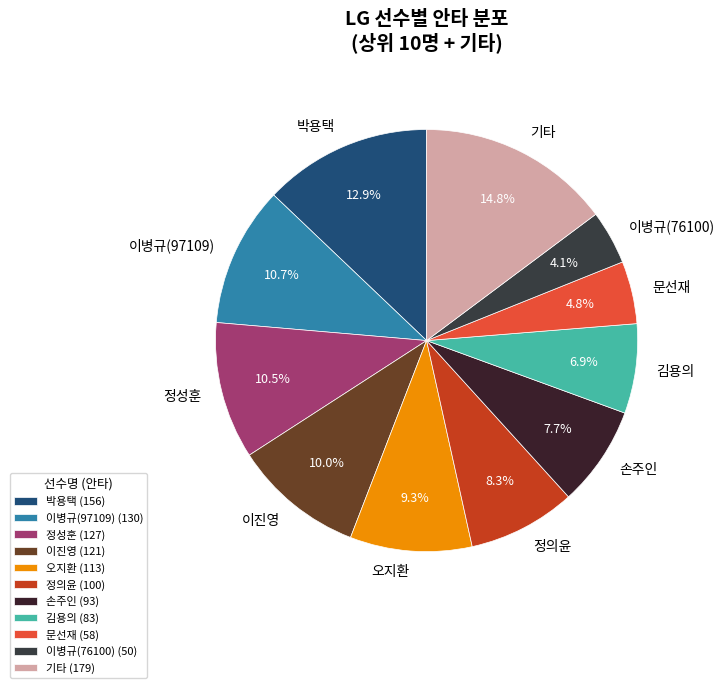

Is there any slice that represents more than half of the pie?

No